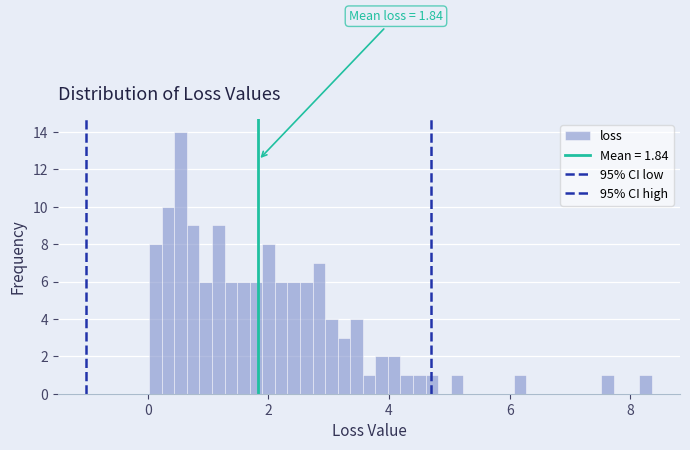

Around what value on the x-axis is the tallest bar? Give the approximate position of its centre, as read against the axis.

0.6